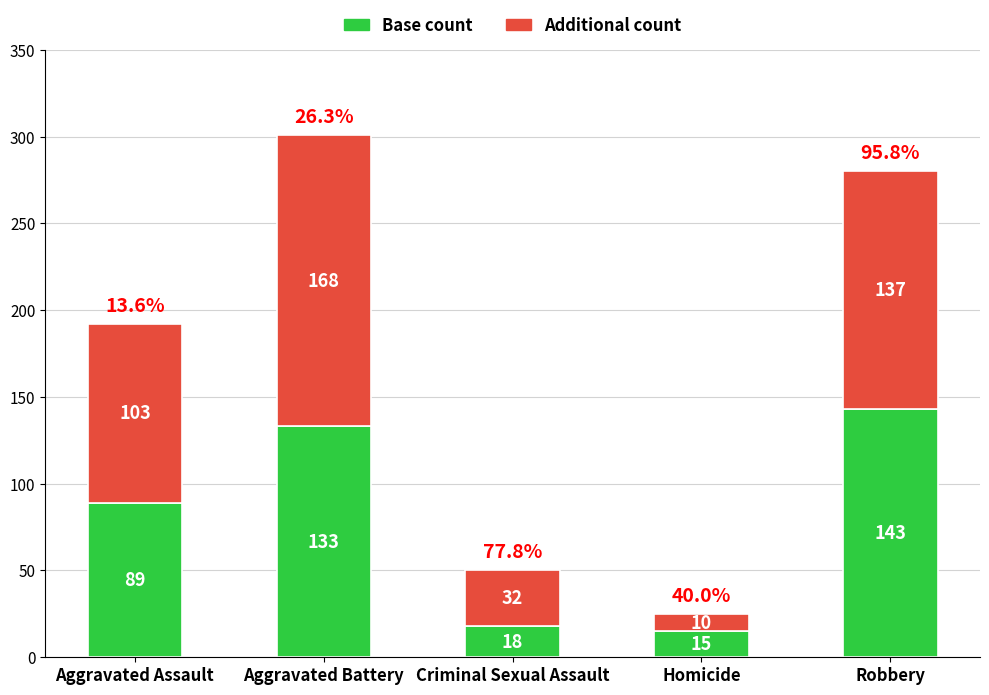

What are all the series names shown in the legend?

Base count, Additional count